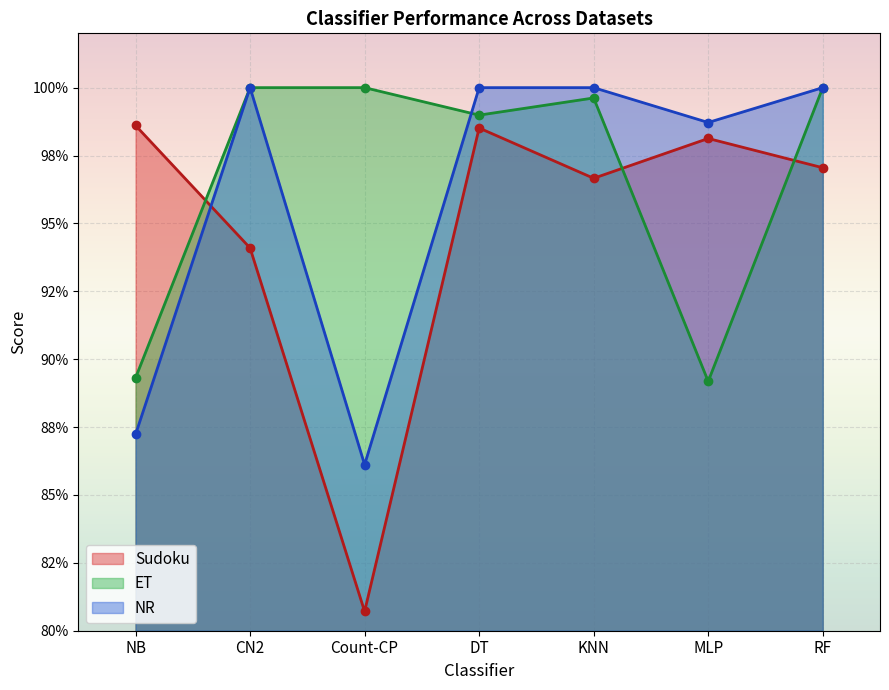

True or false: ET has a value of 1.3 at RF.

False